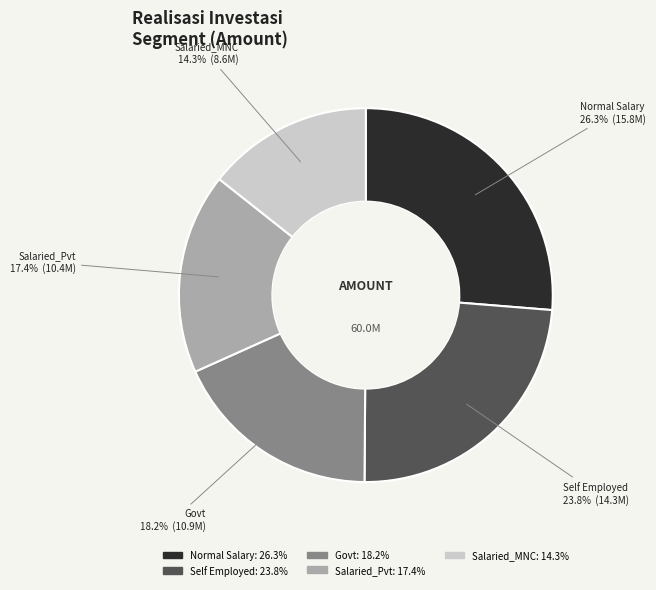

Combined, do Self Employed and Govt account for over 50%?

No